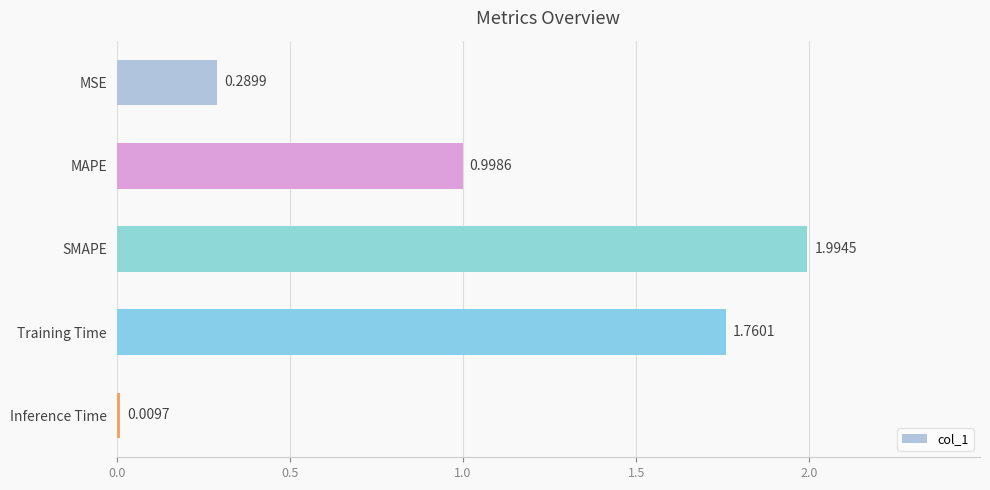

What is the label of the 4th bar from the bottom?

MAPE